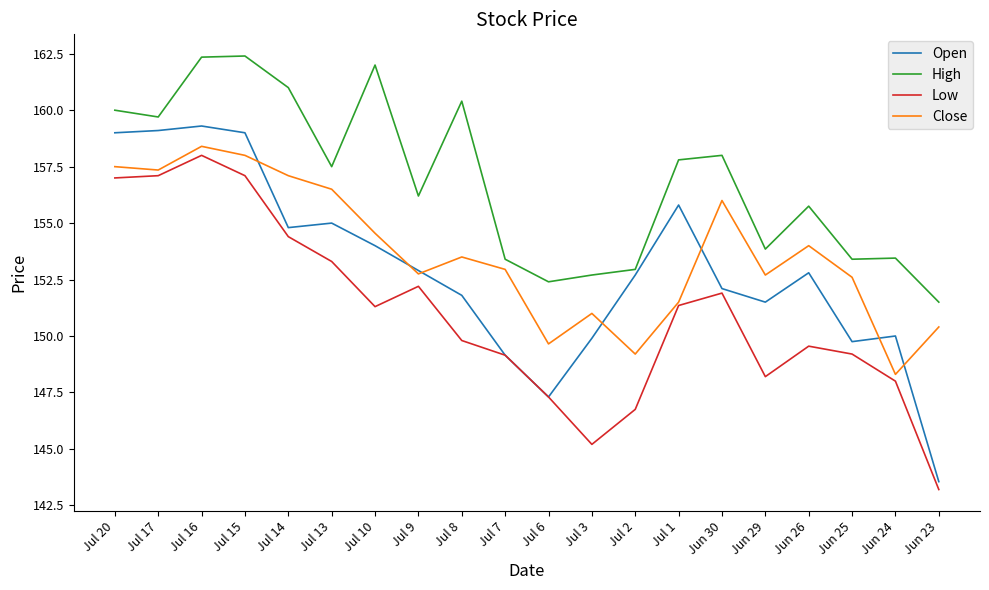

Which series has the largest range (max minus min)?

Open